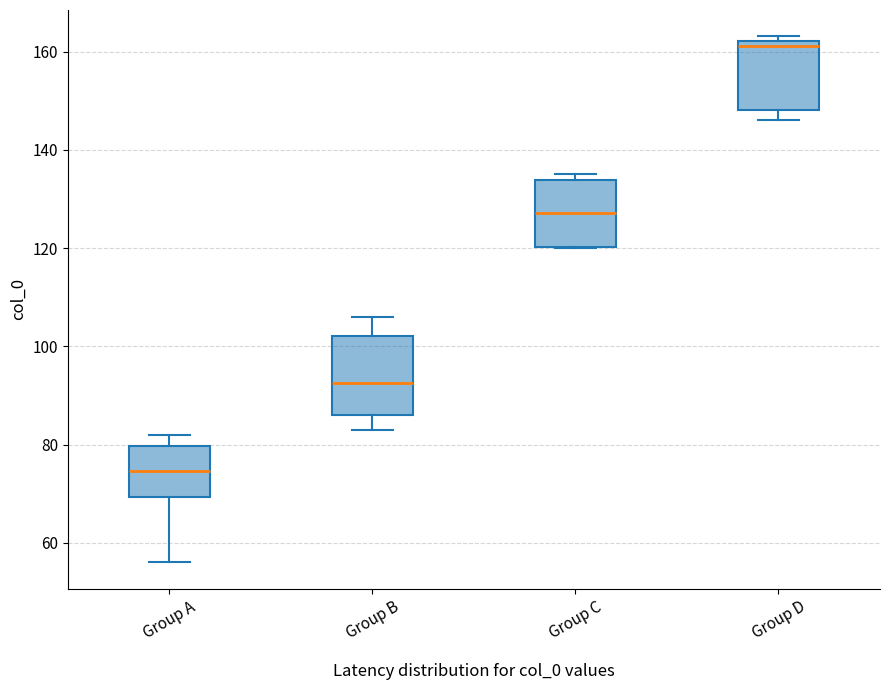

Which box's median line is the lowest?

Group A